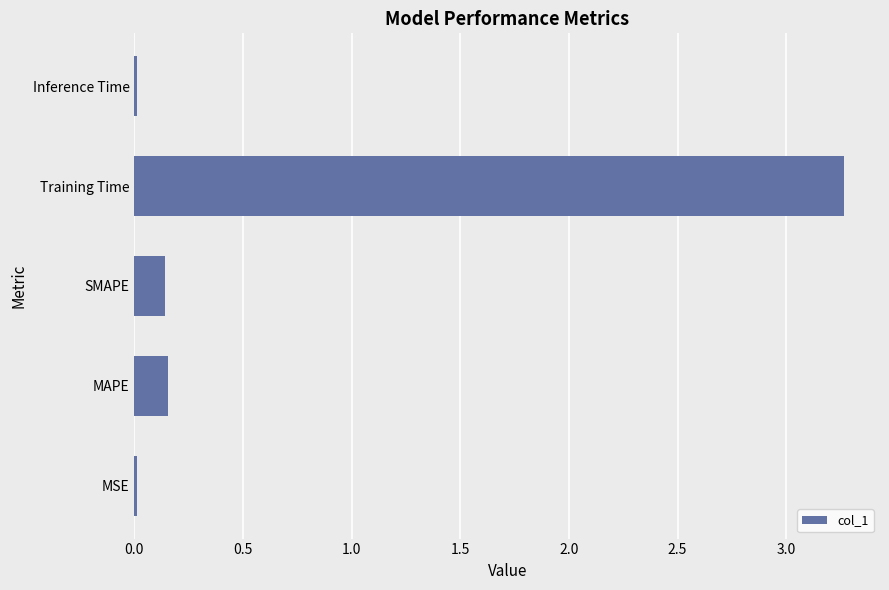

How many distinct data groups are displayed?

1